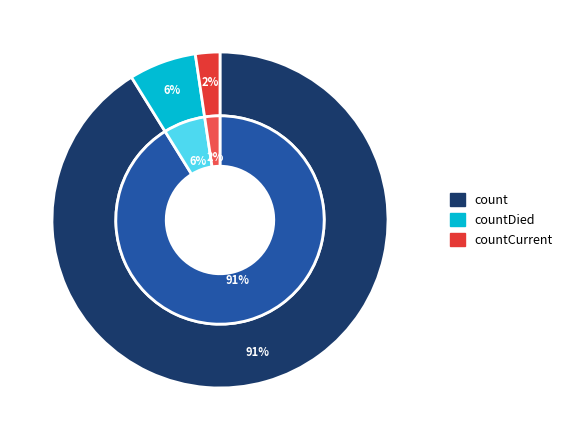

Does any single category account for the majority?

Yes